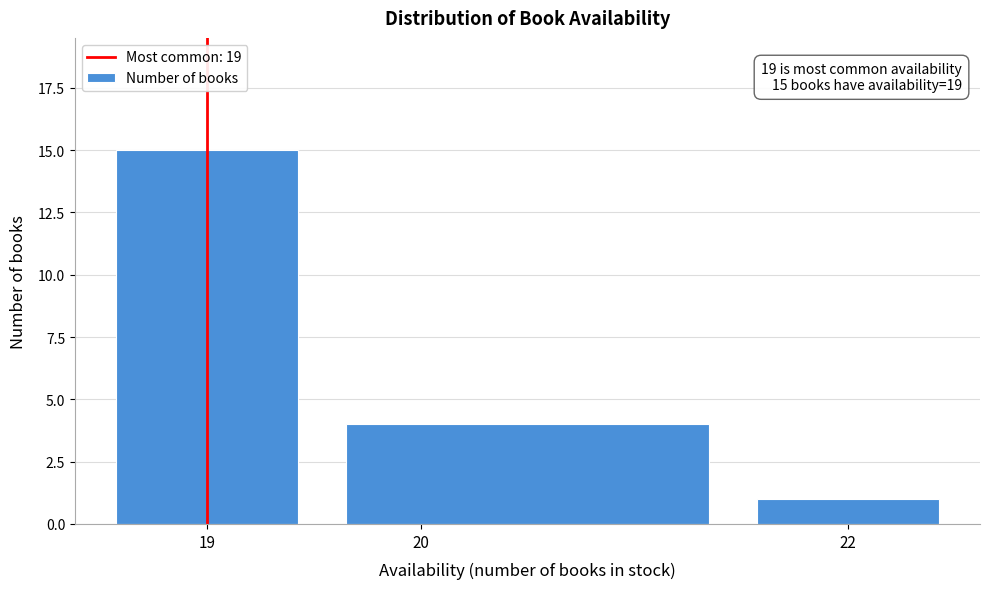

Which range on the x-axis has the tallest bar?

18.5 to 19.5